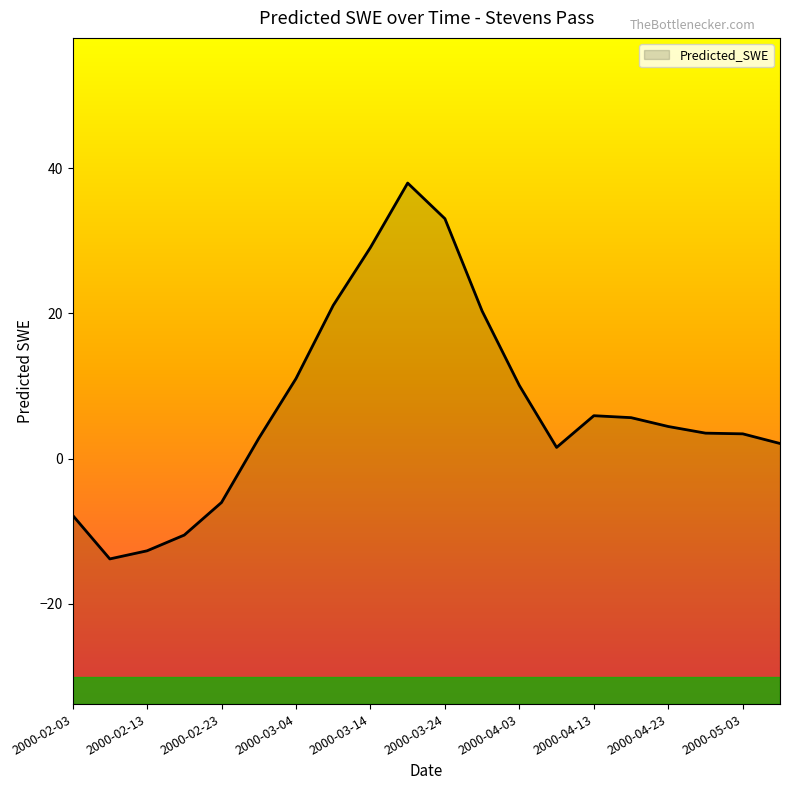

List the labels in order of value, largest first.

2000-03-19, 2000-03-24, 2000-03-14, 2000-03-09, 2000-03-29, 2000-03-04, 2000-04-03, 2000-04-13, 2000-04-18, 2000-04-23, 2000-04-28, 2000-05-03, 2000-02-28, 2000-05-08, 2000-04-08, 2000-02-23, 2000-02-03, 2000-02-18, 2000-02-13, 2000-02-08